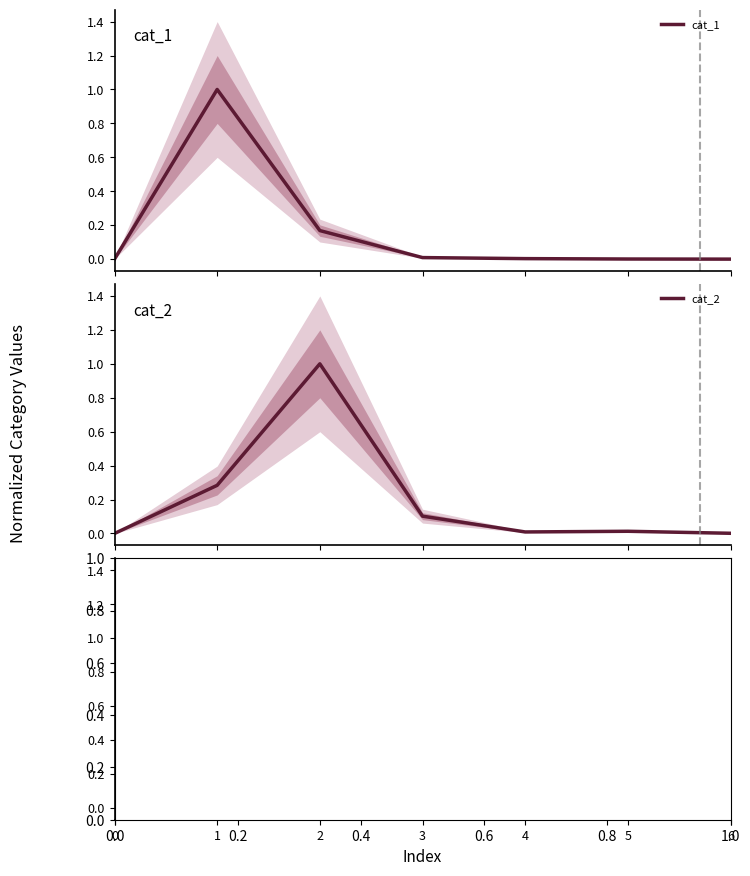

True or false: cat_1 has more than 2 interior local peaks.

False